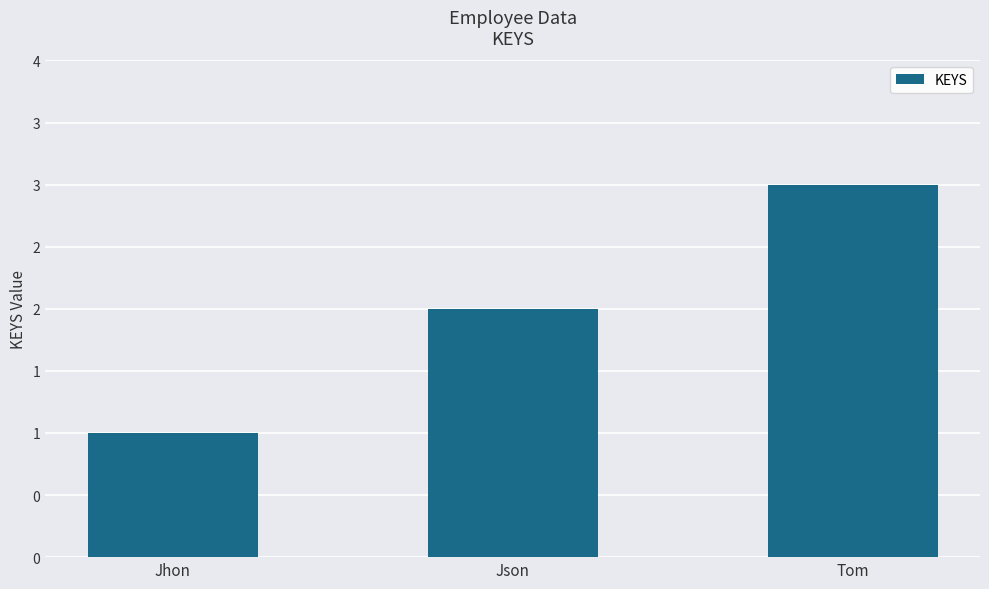

Does the chart contain any negative values?

No